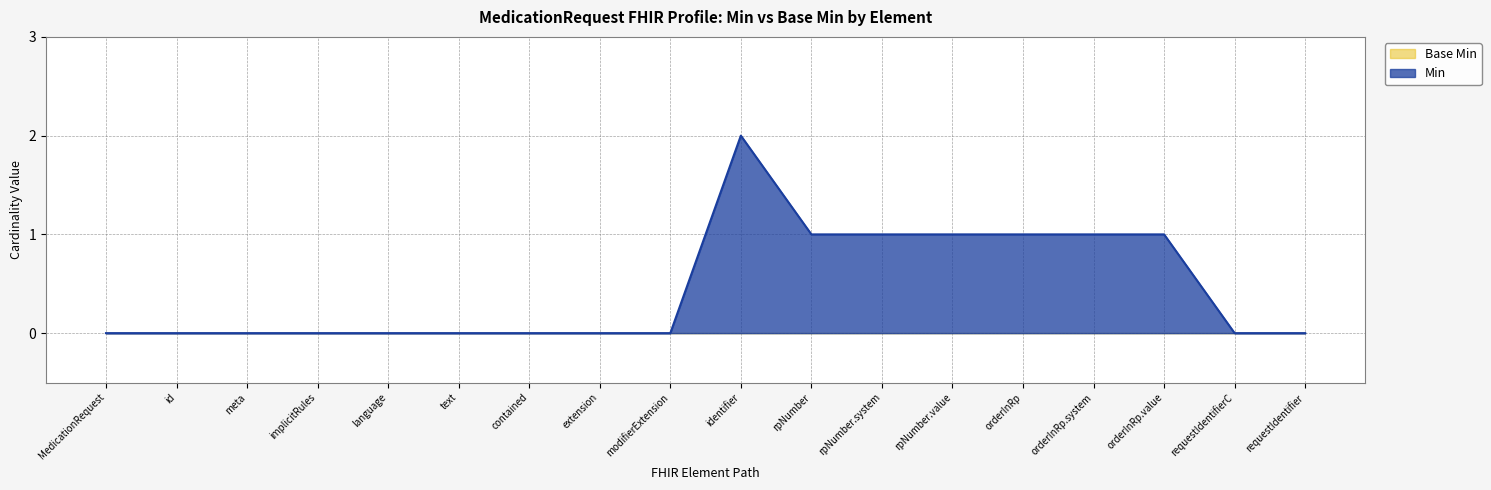

The value of Min at contained is 0. True or false?

True